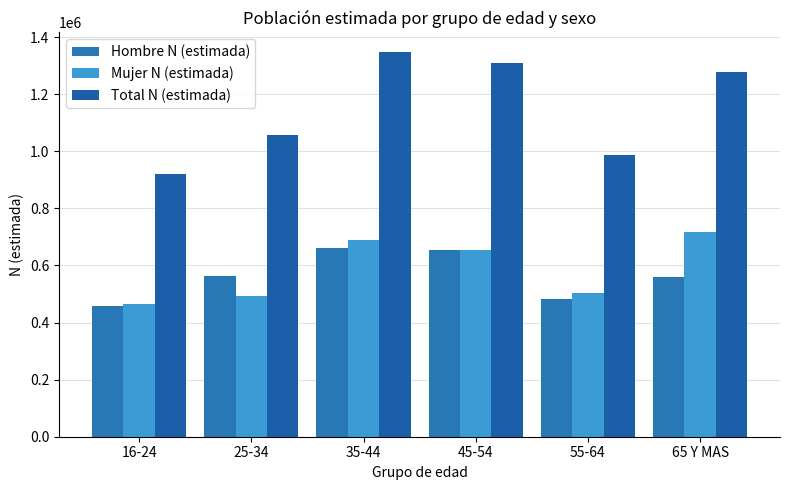

Where is Total N (estimada) nearest to the value 1134663?

25-34